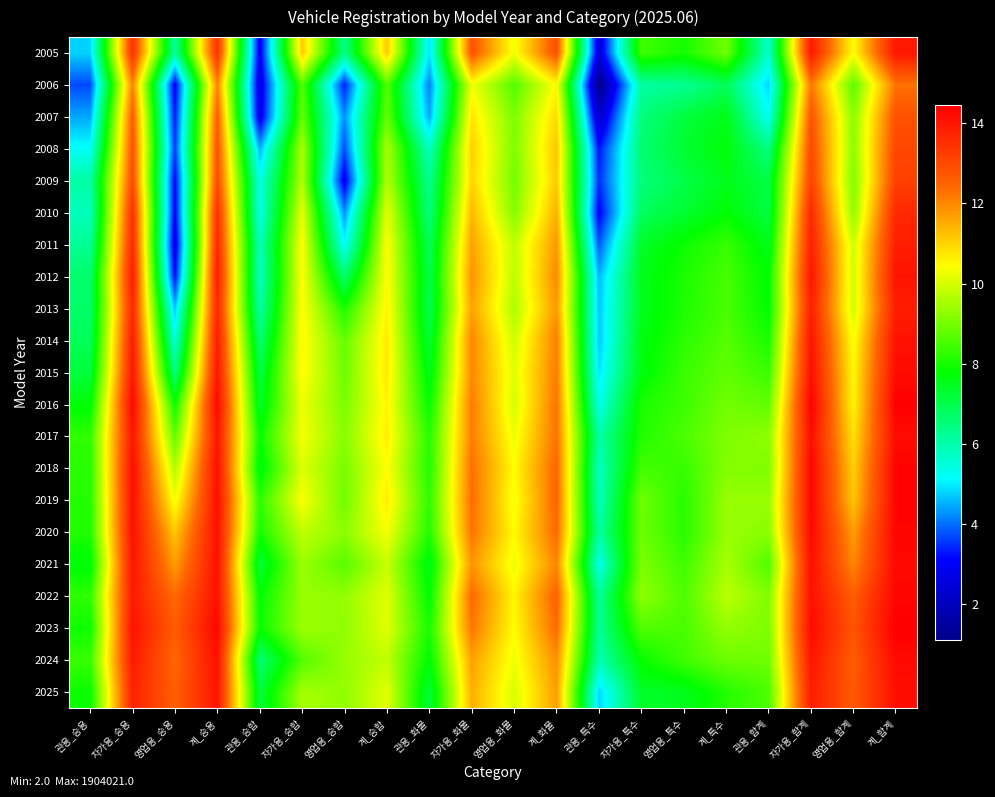

At which category is the sum across all series the highest?

계_합계